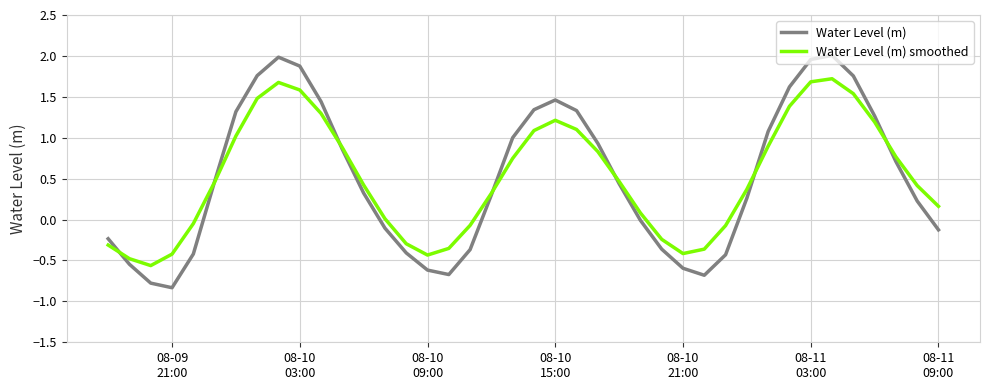

Which series has the largest range (max minus min)?

Water Level (m)